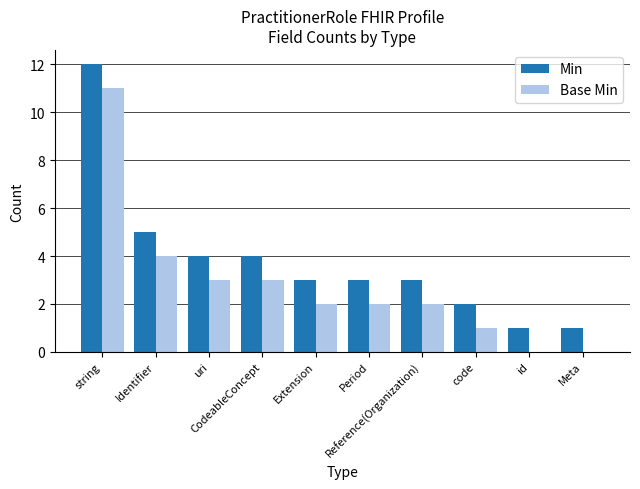

What is the difference between the Base Min values at Meta and Period?

2